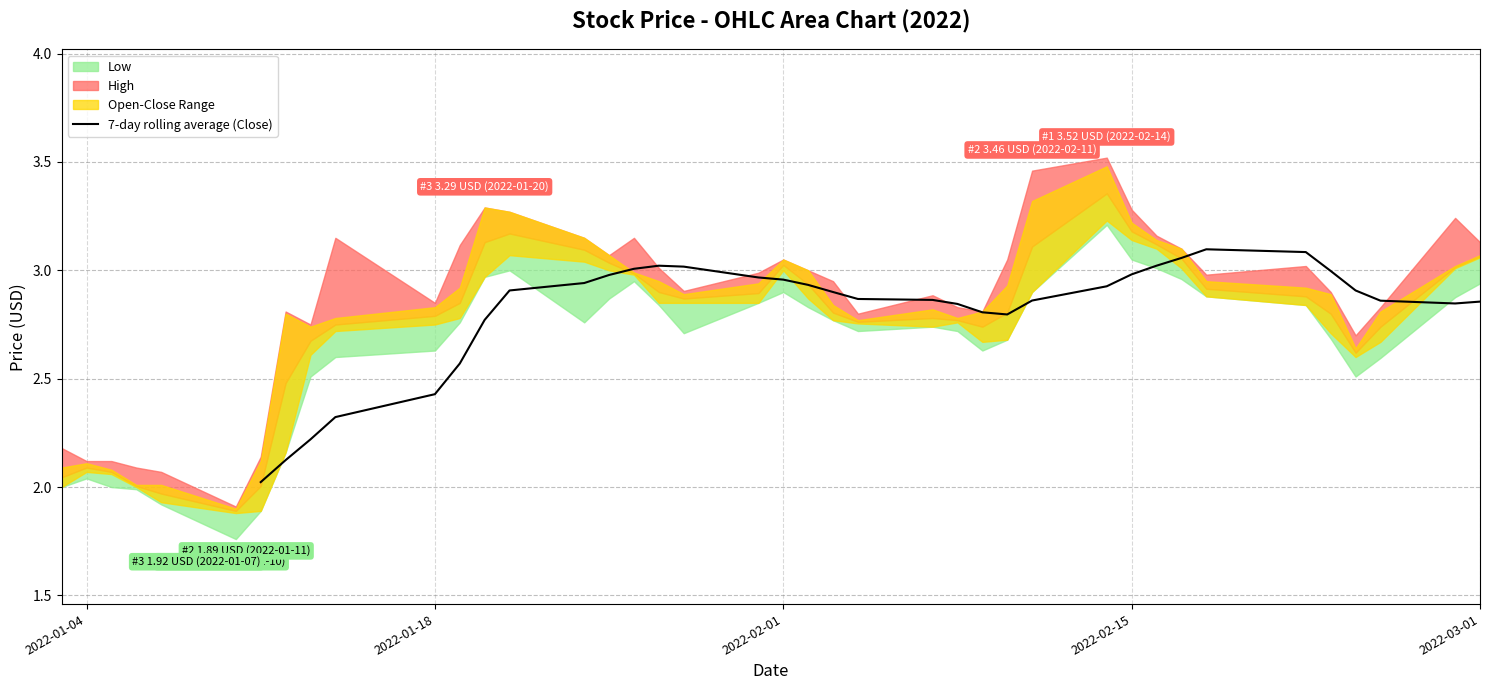

The value of 7-day rolling average (Close) at 2022-03-01 is 4.1. True or false?

False